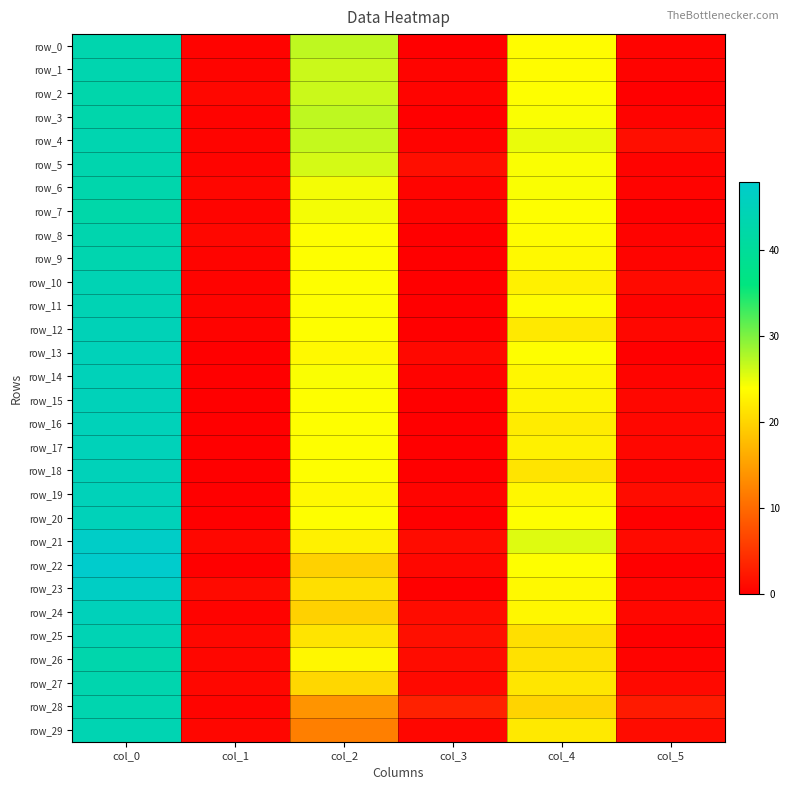

How many values in the row_9 series exceed 23?

3